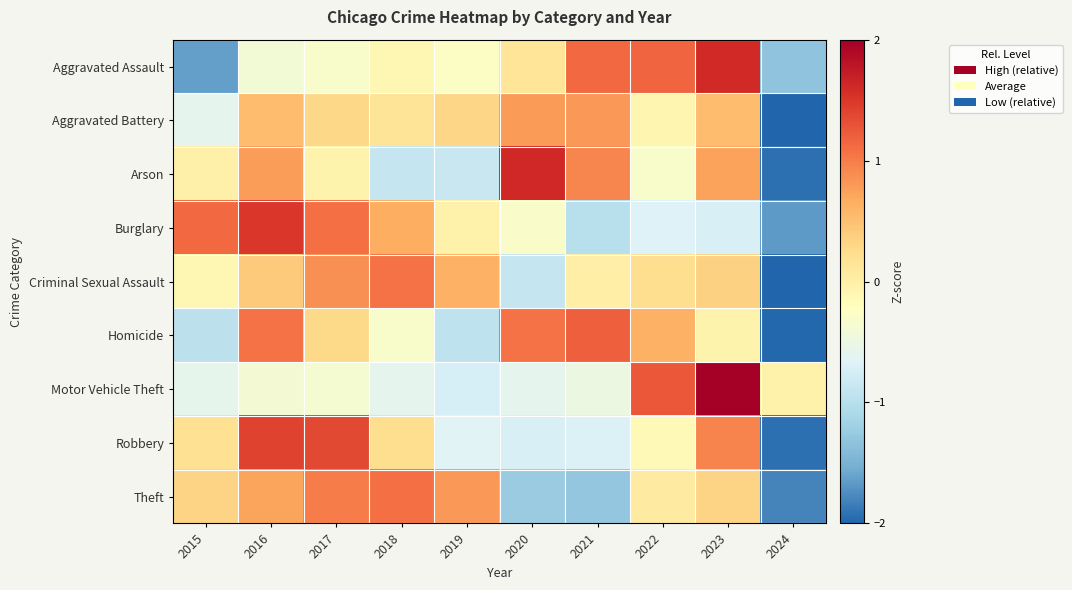

Reading right to left, list all the values displayed in this chart.

Aggravated Assault: 2024=-1.3	2023=1.6	2022=1.2	2021=1.1	2020=0.2	2019=-0.3	2018=-0.1	2017=-0.3	2016=-0.4	2015=-1.6
Aggravated Battery: 2024=-2.8	2023=0.5	2022=-0.1	2021=0.8	2020=0.8	2019=0.3	2018=0.2	2017=0.3	2016=0.5	2015=-0.6
Arson: 2024=-1.9	2023=0.7	2022=-0.3	2021=0.9	2020=1.6	2019=-0.9	2018=-0.9	2017=-0.1	2016=0.8	2015=-0.0
Burglary: 2024=-1.7	2023=-0.7	2022=-0.7	2021=-1.0	2020=-0.3	2019=-0.0	2018=0.7	2017=1.1	2016=1.5	2015=1.1
Criminal Sexual Assault: 2024=-2.6	2023=0.3	2022=0.2	2021=0.0	2020=-0.9	2019=0.6	2018=1.1	2017=0.9	2016=0.4	2015=-0.1
Homicide: 2024=-2.0	2023=-0.1	2022=0.6	2021=1.2	2020=1.1	2019=-0.9	2018=-0.3	2017=0.3	2016=1.1	2015=-1.0
Motor Vehicle Theft: 2024=-0.0	2023=2.5	2022=1.3	2021=-0.5	2020=-0.6	2019=-0.7	2018=-0.6	2017=-0.4	2016=-0.4	2015=-0.6
Robbery: 2024=-1.9	2023=0.9	2022=-0.1	2021=-0.7	2020=-0.7	2019=-0.7	2018=0.2	2017=1.4	2016=1.4	2015=0.2
Theft: 2024=-1.8	2023=0.3	2022=0.1	2021=-1.3	2020=-1.2	2019=0.8	2018=1.1	2017=1.0	2016=0.7	2015=0.3